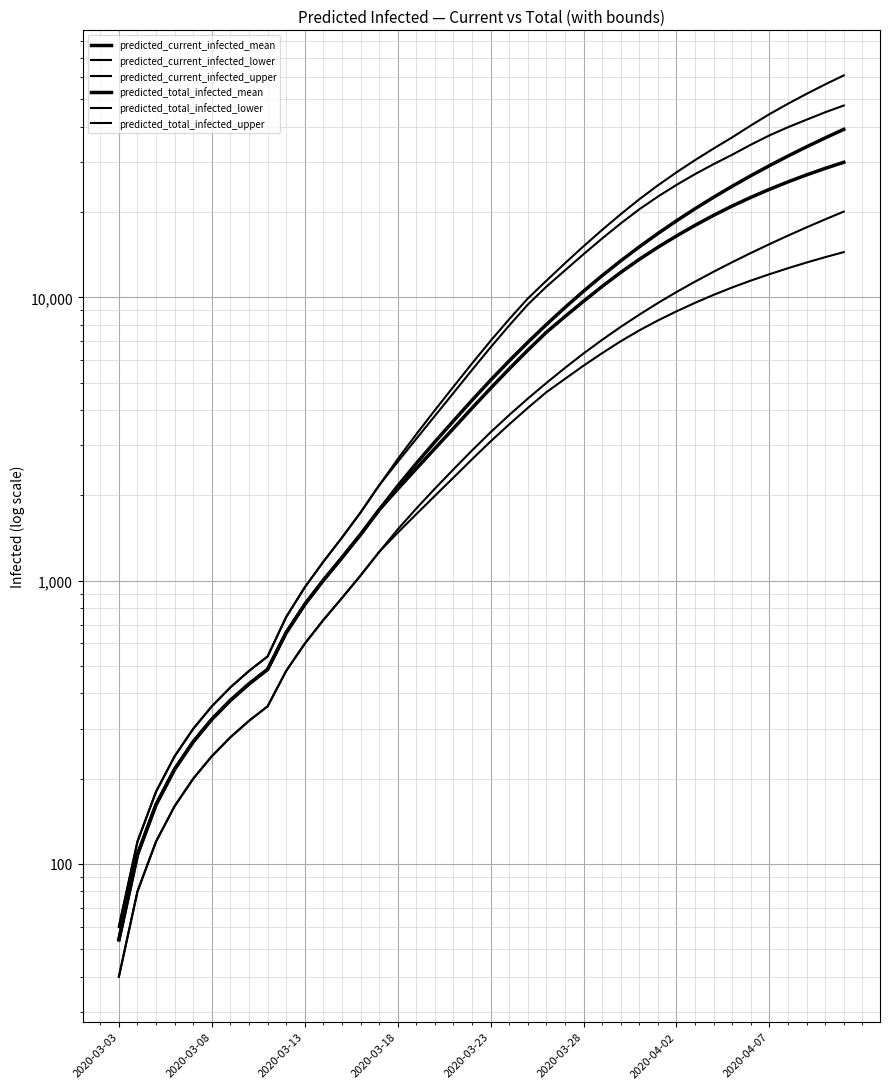

Reading left to right, what are all the values shown in this chart?

predicted_current_infected_mean: 54	108	162	216	270	324	378	432	486	655	824	1003	1205	1454	1777	2104	2483	2926	3446	4063	4777	5590	6505	7529	8551	9688	10925	12244	13620	15024	16469	17959	19478	21011	22538	24056	25564	27057	28526	29967
predicted_current_infected_lower: 40	80	120	160	200	240	280	320	360	480	599	726	868	1042	1262	1476	1716	1992	2310	2681	3101	3562	4070	4626	5154	5738	6353	6997	7645	8286	8924	9565	10205	10838	11457	12065	12671	13270	13862	14442
predicted_current_infected_upper: 60	120	180	240	300	360	420	480	540	744	947	1166	1418	1739	2168	2625	3166	3814	4596	5543	6663	7955	9425	10907	12448	14199	16136	18235	20454	22678	24934	27227	29528	31878	34578	37294	39861	42377	45001	47539
predicted_total_infected_mean: 54	108	162	216	270	324	378	432	486	655	824	1003	1205	1454	1777	2158	2591	3088	3662	4333	5101	5968	6937	8015	9206	10512	11927	13449	15074	16801	18627	20550	22566	24673	26871	29158	31532	33994	36541	39173
predicted_total_infected_lower: 40	80	120	160	200	240	280	320	360	480	599	726	868	1042	1262	1516	1796	2112	2470	2881	3341	3842	4390	4986	5634	6337	7079	7865	8687	9548	10440	11362	12317	13308	14339	15407	16514	17661	18848	20077
predicted_total_infected_upper: 60	120	180	240	300	360	420	480	540	744	947	1166	1418	1739	2168	2685	3286	3994	4836	5843	7023	8375	9905	11447	13191	15146	17301	19653	22193	24846	27618	30512	33521	36713	40421	44316	48236	52281	56447	60730